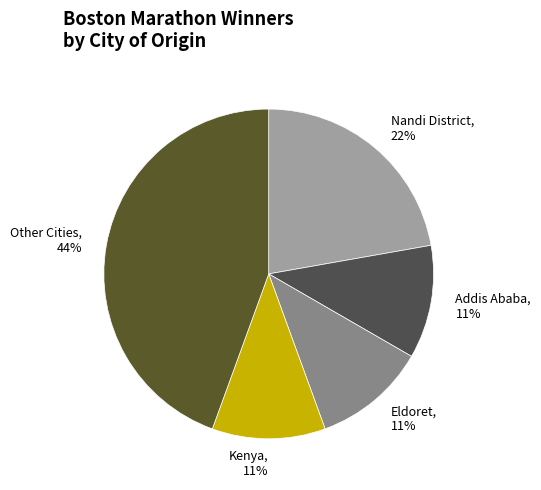

Is there any slice that represents more than half of the pie?

No